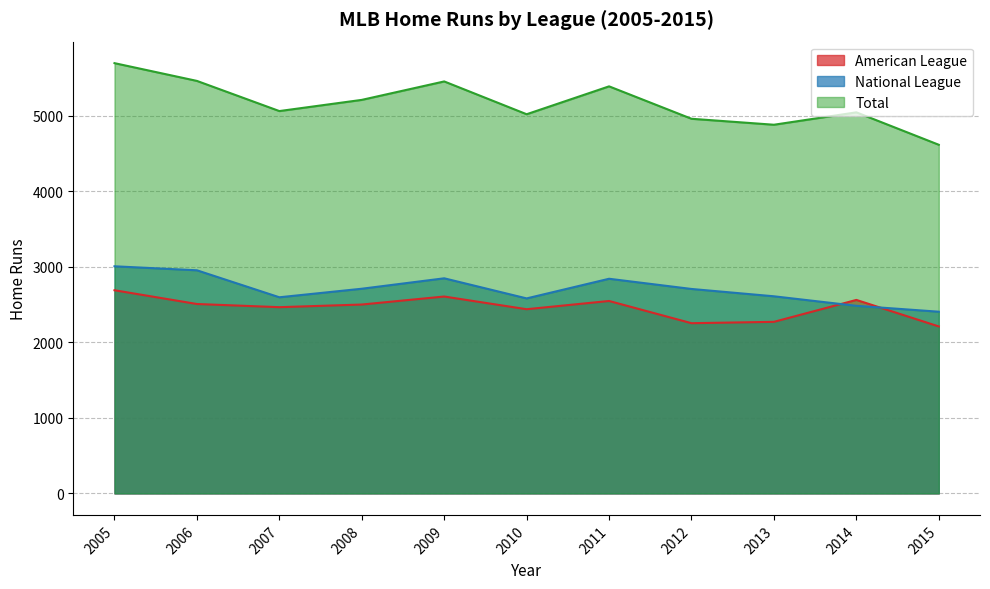

What is the difference between the maximum and minimum values in the Total series?

1080